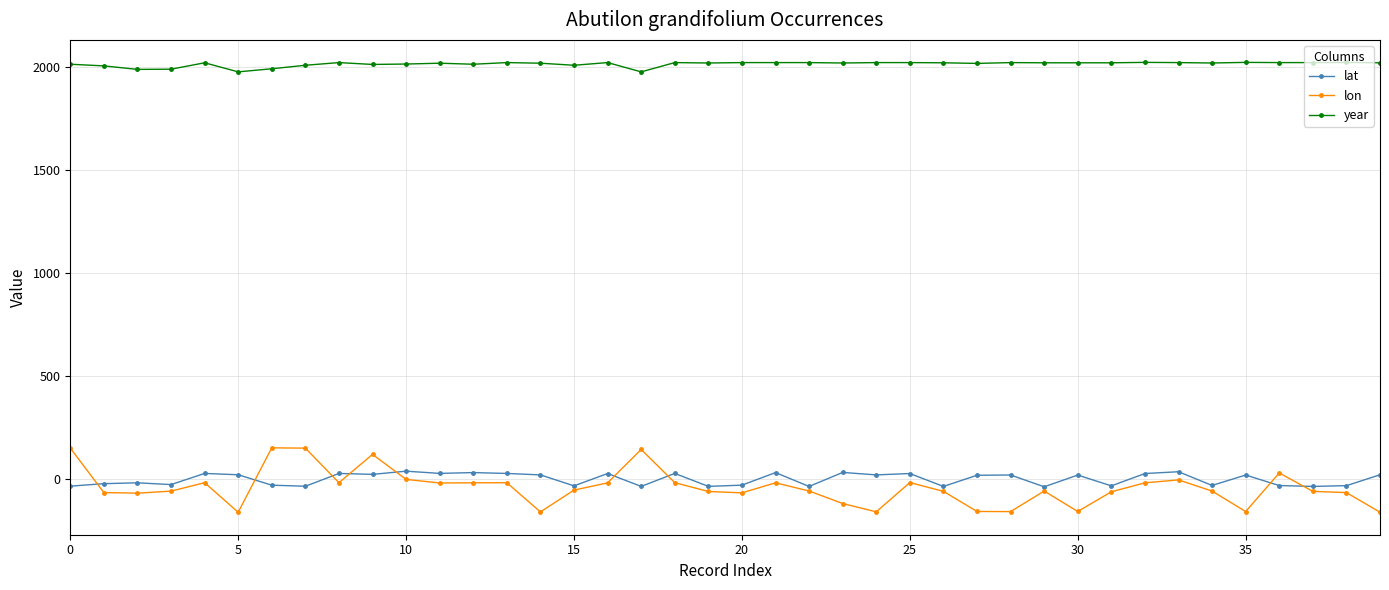

True or false: lon and lat intersect in this chart.

True